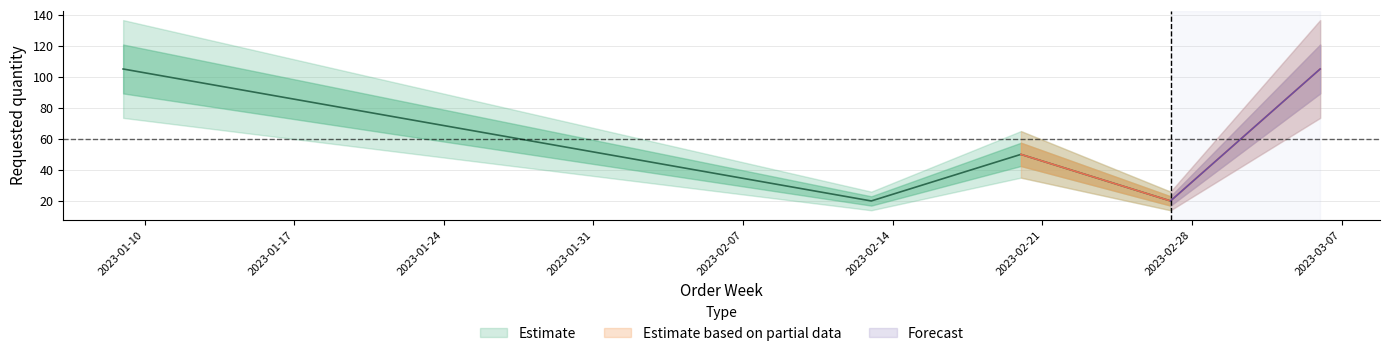

True or false: the data shows 105 at 2023-03-06.

True